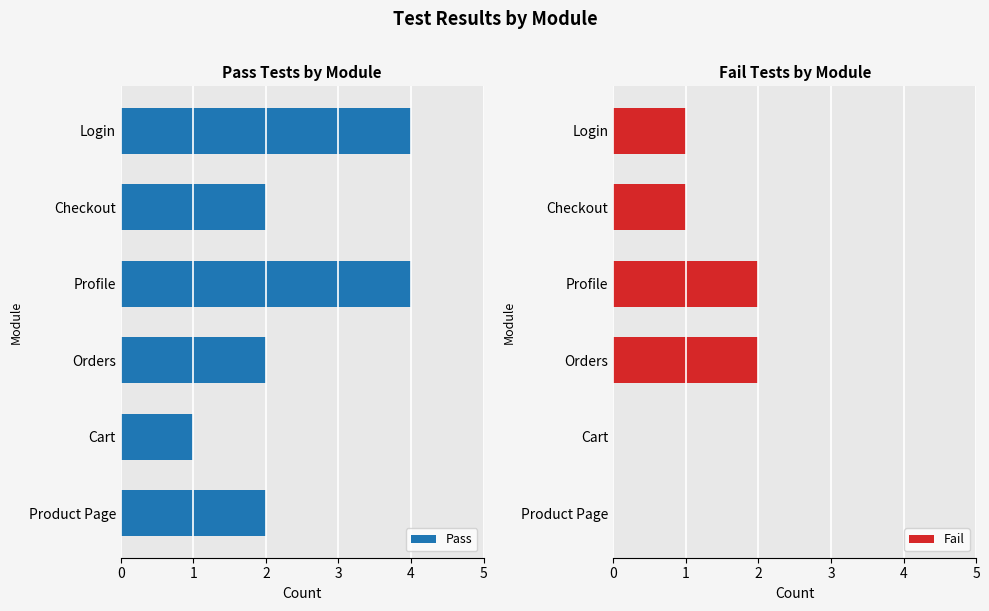

True or false: Fail has a value of 0 at Cart.

True